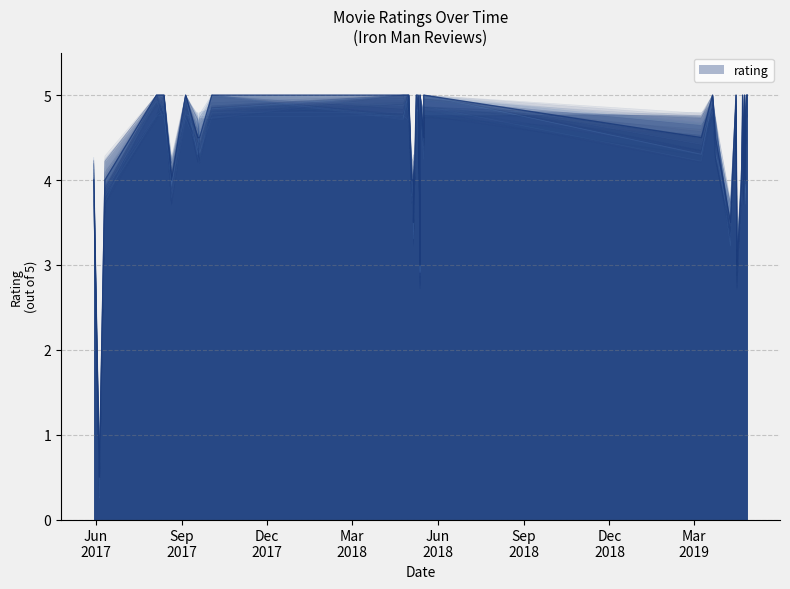

What is the value of the 7th point from the left?

4.0